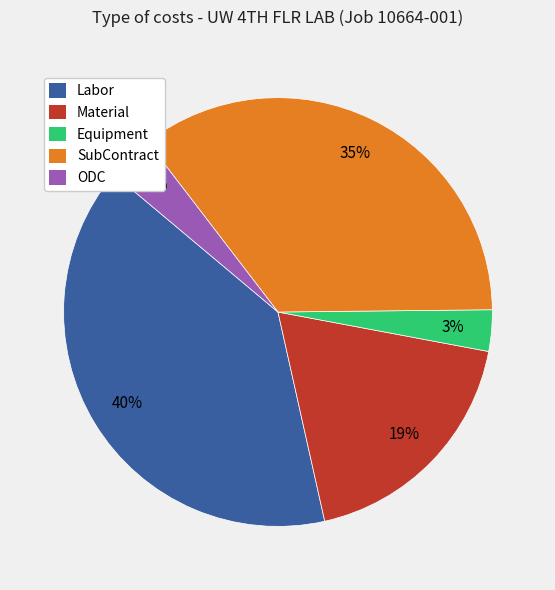

How many segments does this pie chart have?

5